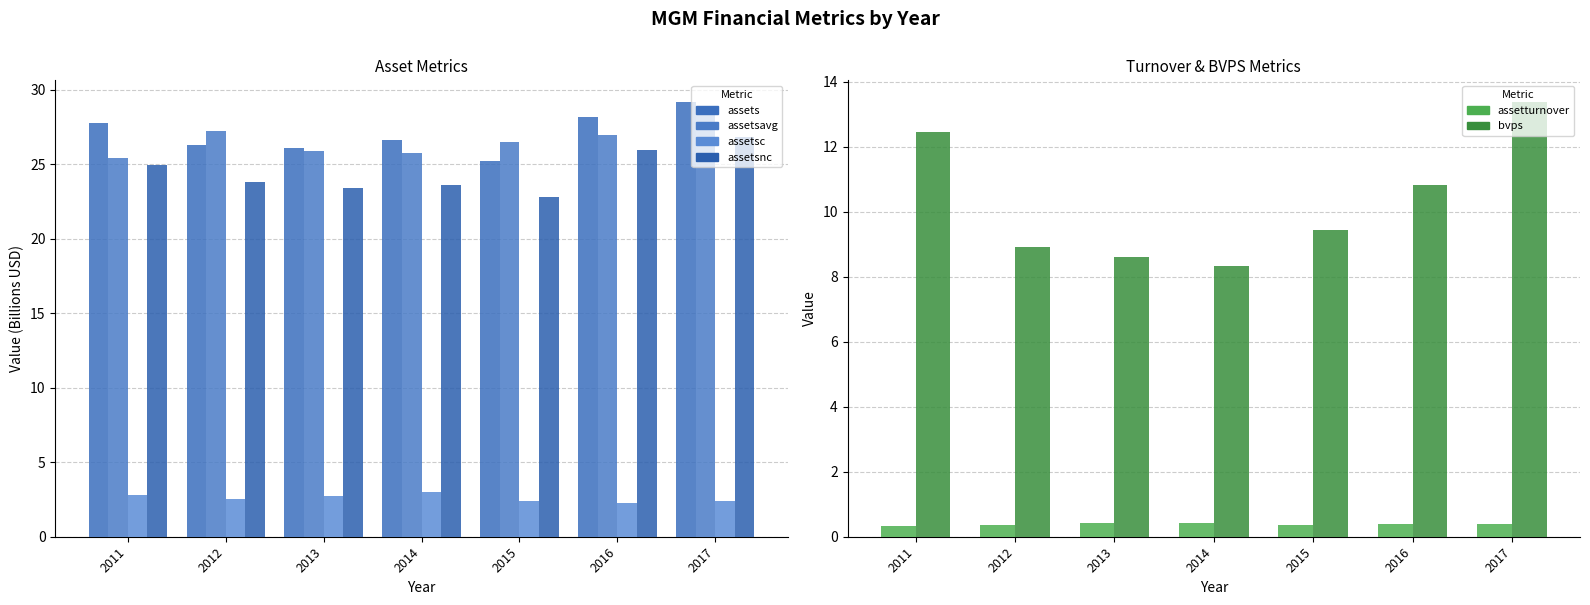

Is it true that assetsavg equals 15.2 at 2015?

False